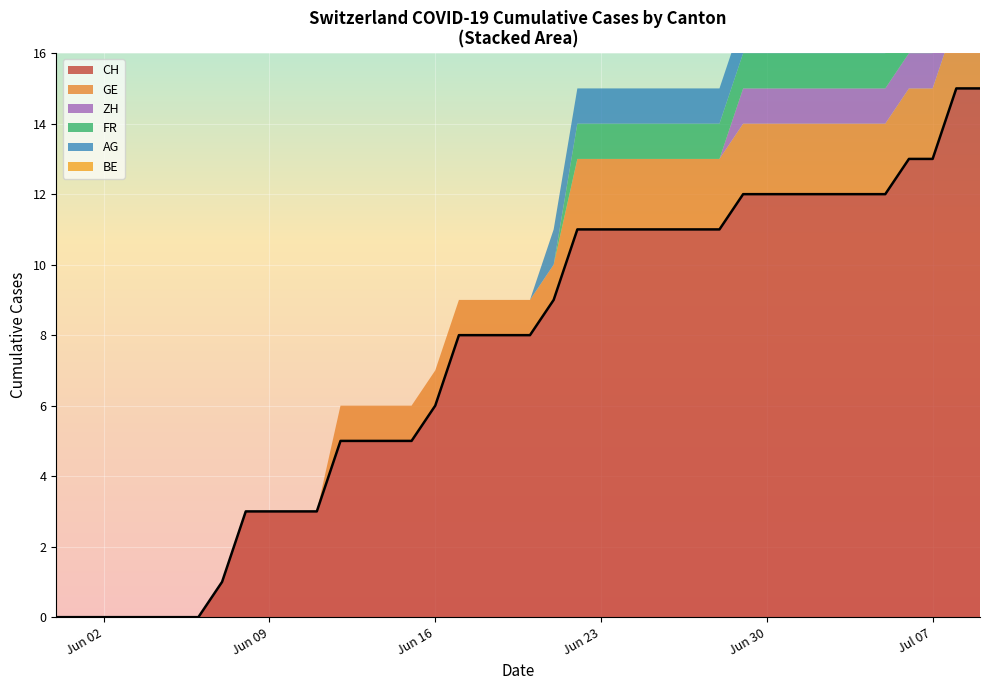

What is the difference between the maximum and minimum values?

15